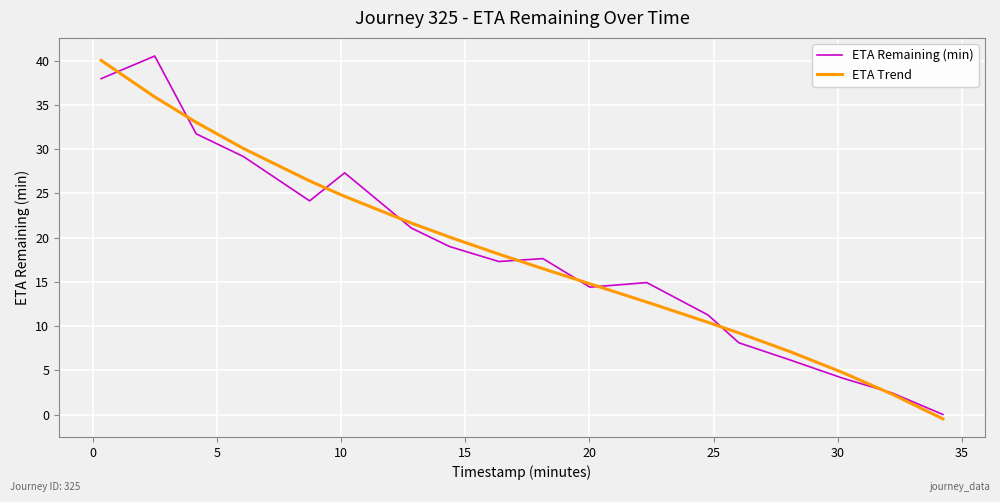

What is the maximum value for ETA Remaining (min)?

40.5